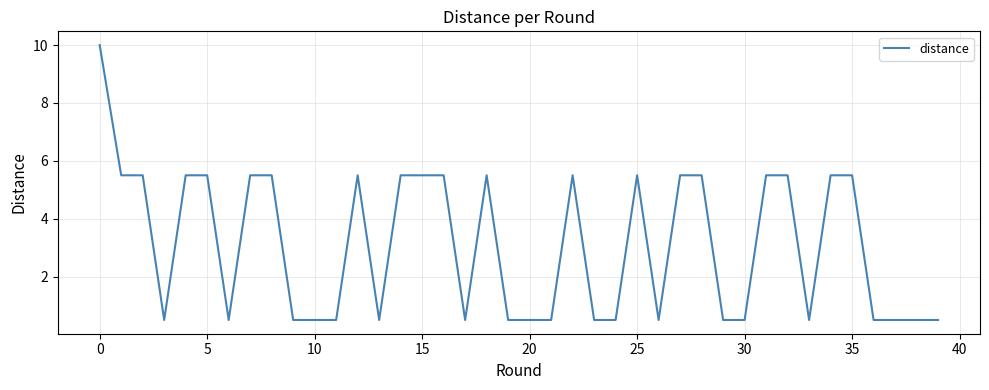

What is the difference between the second highest and second lowest values?

5.0